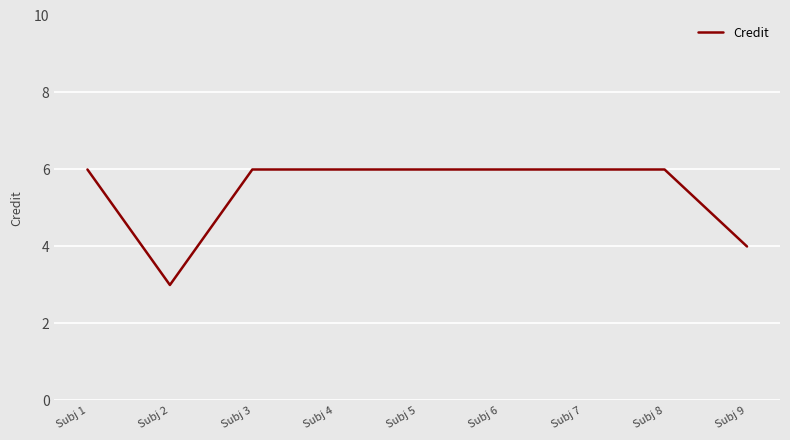

What is the minimum value shown in the chart?

3